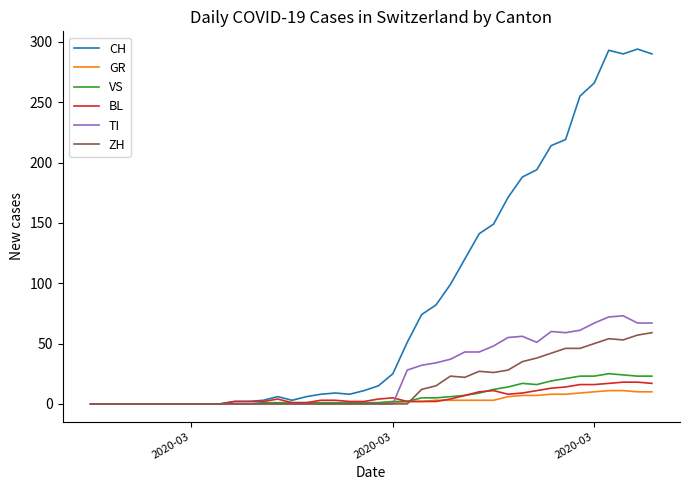

Which series has the largest total across all categories?

CH